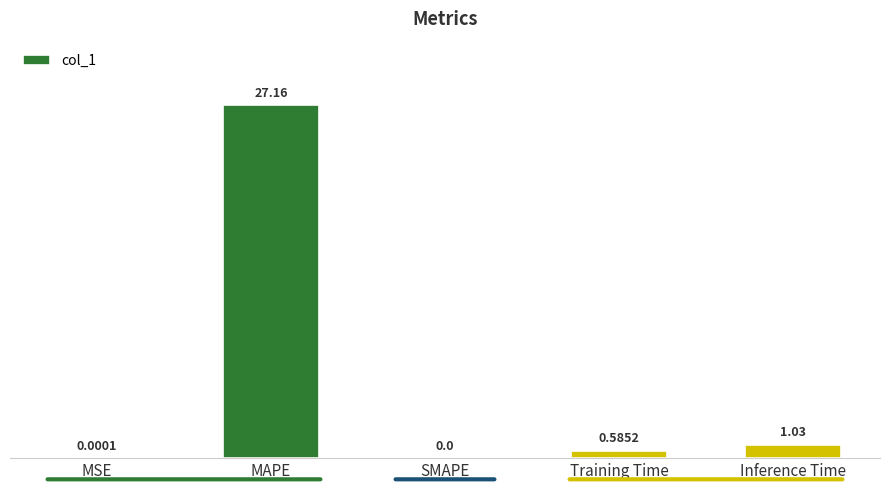

What is the sum of all values?

28.8